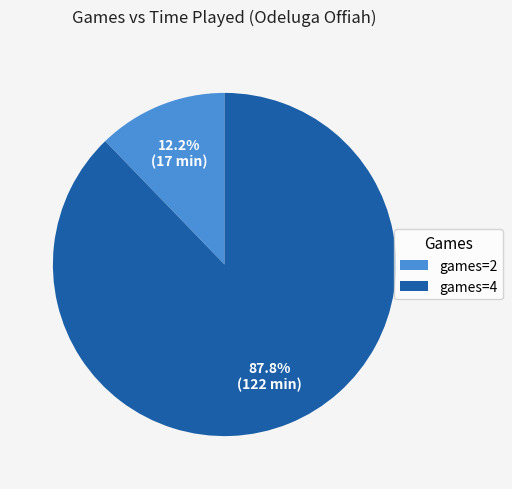

Which has a higher value, games=2 or games=4?

games=4